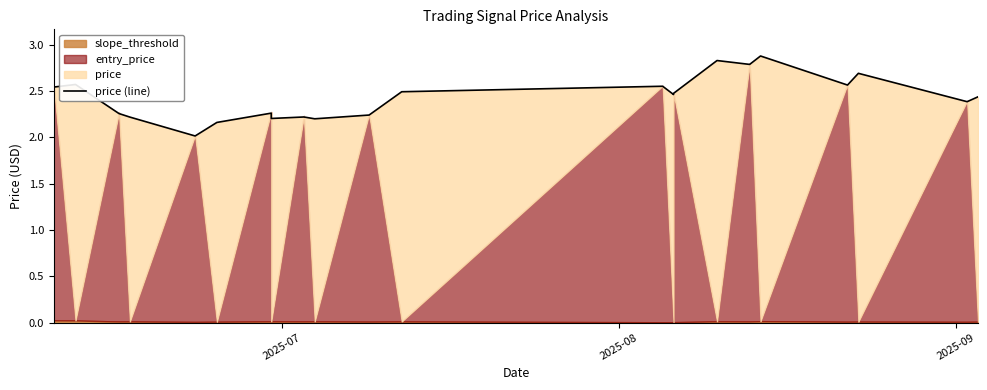

How many data points does each series have?

22